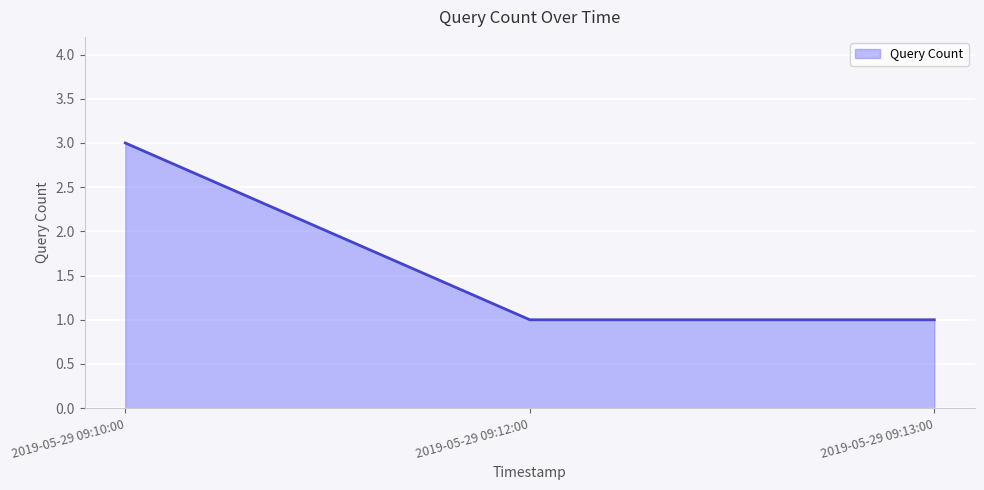

Which has a higher value, 2019-05-29 09:10:00 or 2019-05-29 09:13:00?

2019-05-29 09:10:00